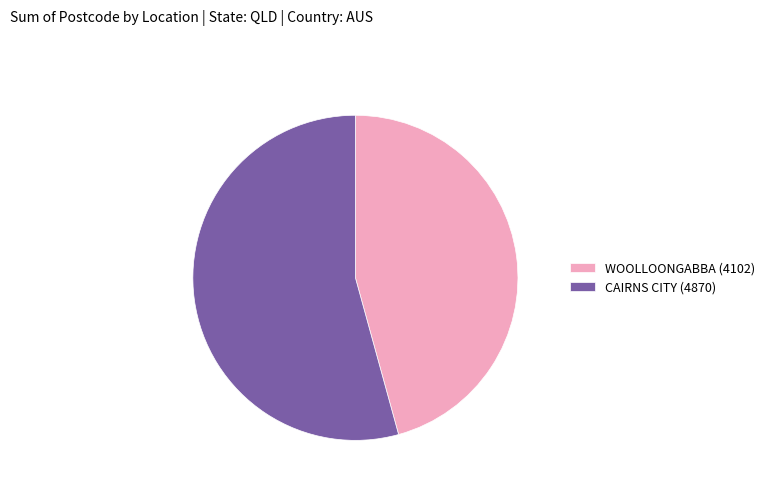

Is the sum of CAIRNS CITY (4870) and WOOLLOONGABBA (4102) greater than half?

Yes